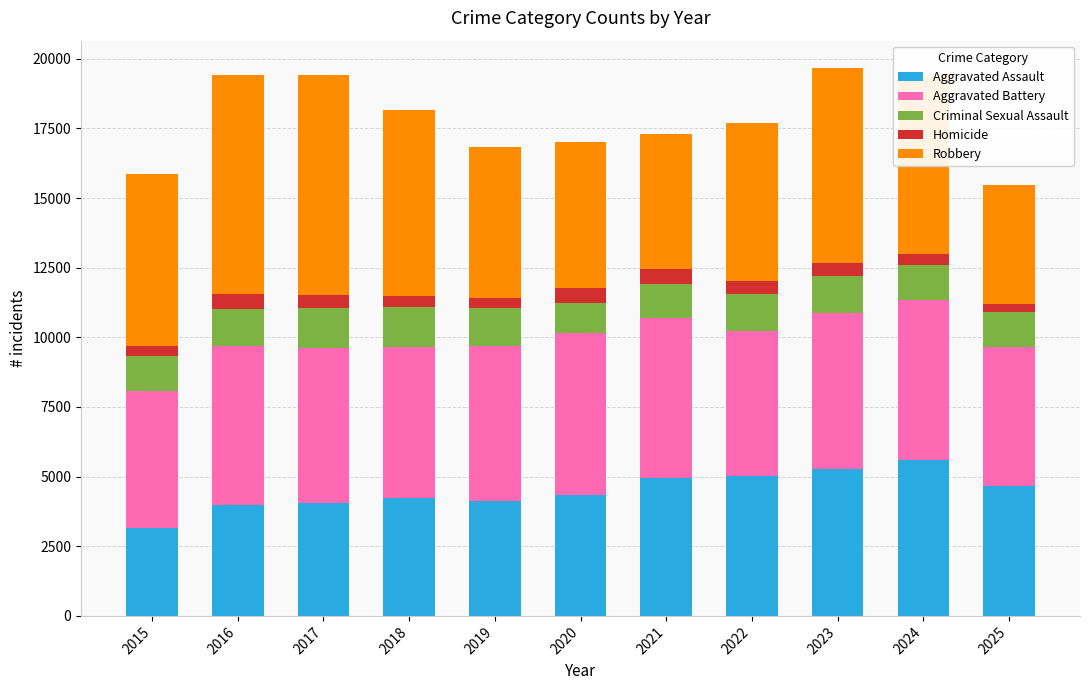

What is the highest value of the Aggravated Assault series?

5599